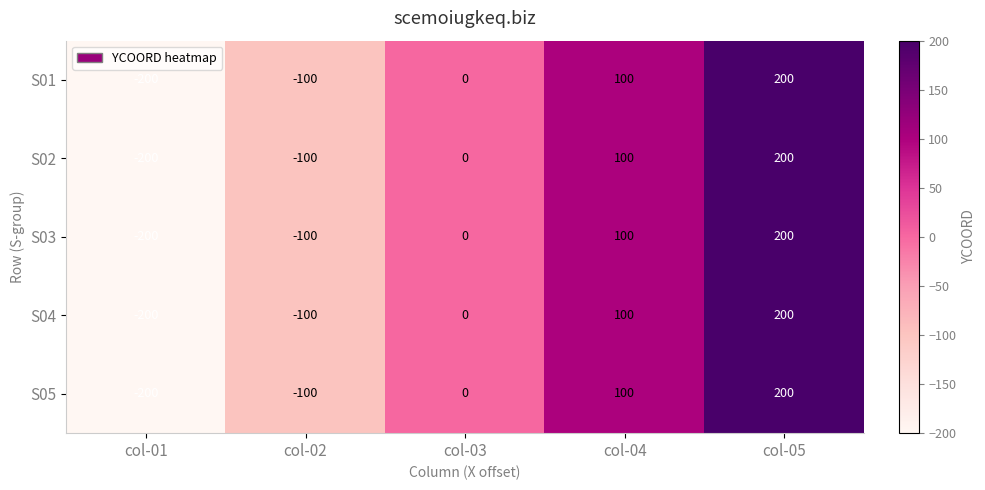

How many values in the S04 series are below 0?

2